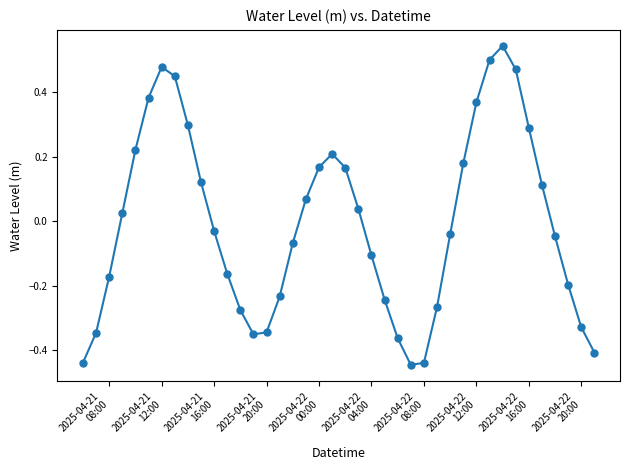

What is the difference between the maximum and minimum values?

1.0